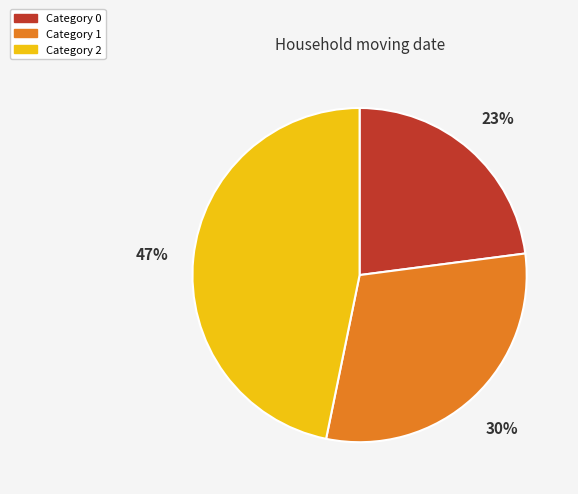

Does any single category account for the majority?

No